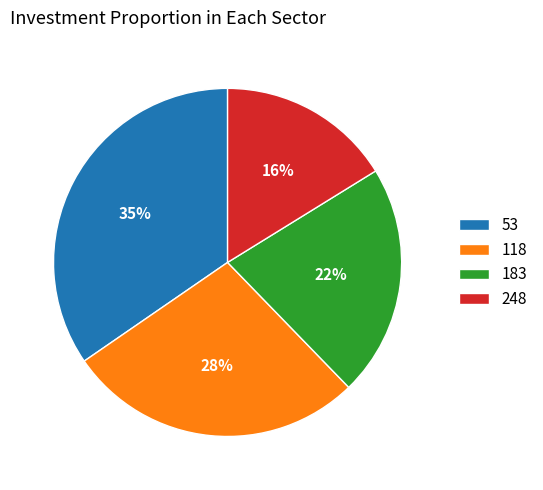

To the nearest percent, what is the combined percentage of 118 and 248?

44%